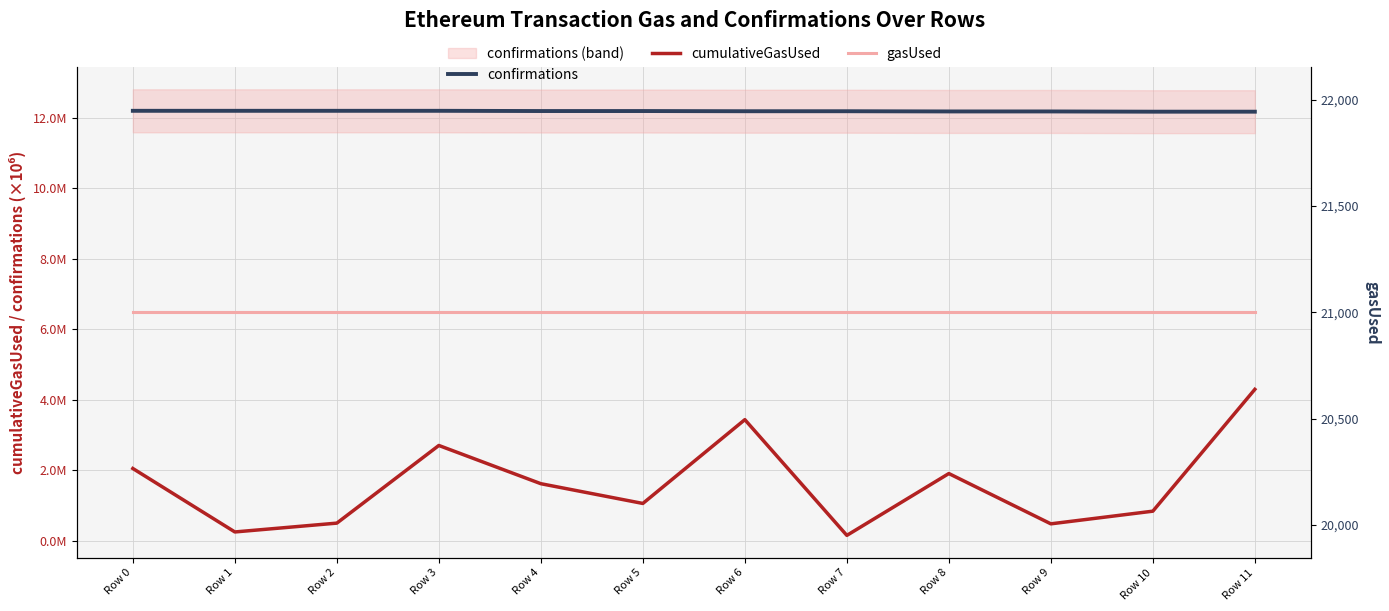

What is the value of the cumulativeGasUsed point at the 10th from the left?

0.5